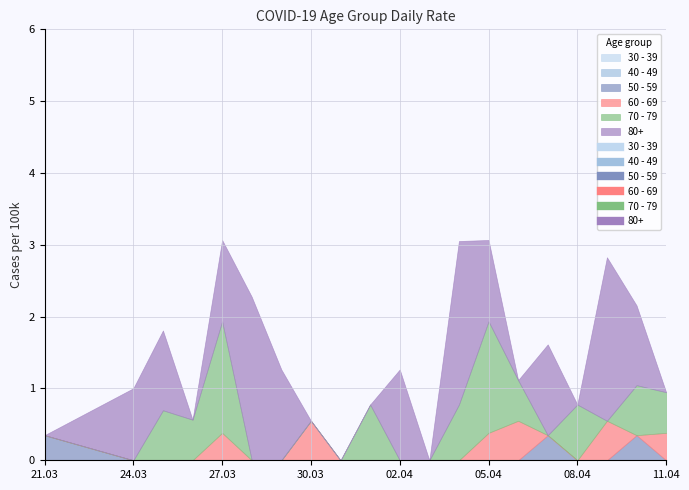

What is the average value of the 50 - 59 series?

0.1